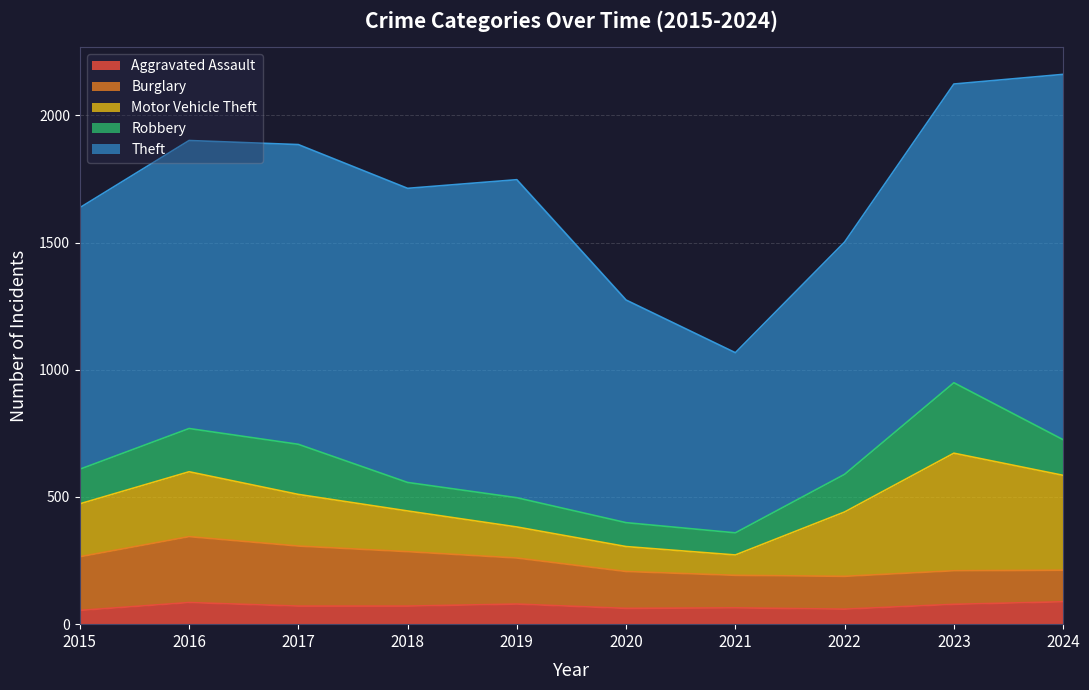

Is it true that Theft equals 1957 at 2018?

False